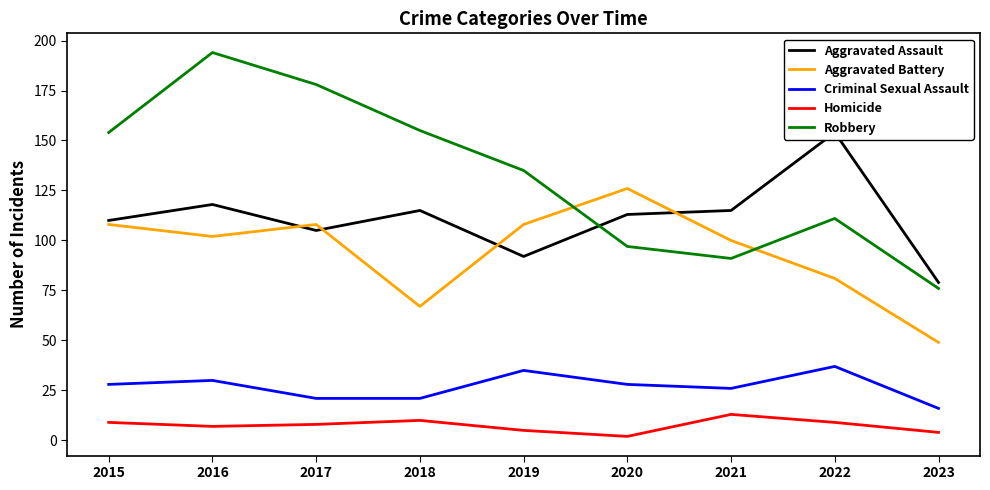

What is the value of the Criminal Sexual Assault point at the 6th from the left?

28